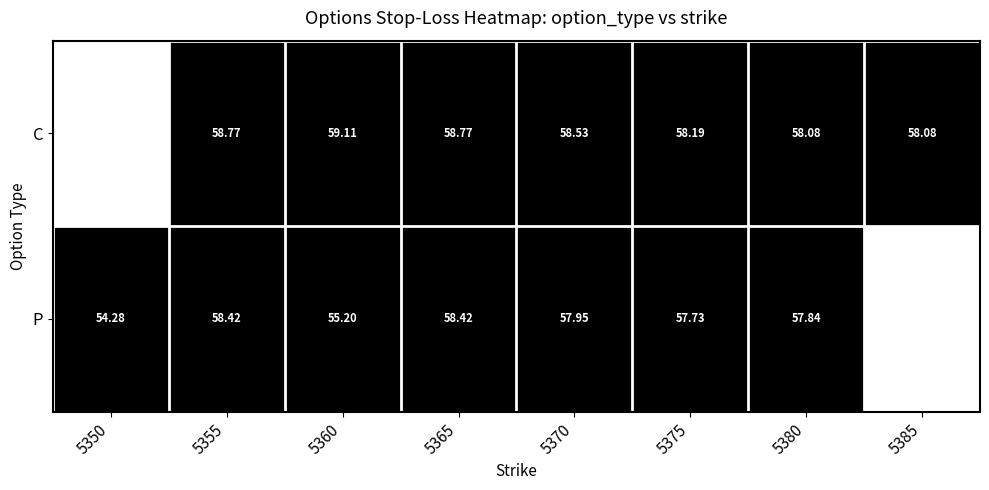

Between 5360 and 5375, which series saw the biggest shift?

P